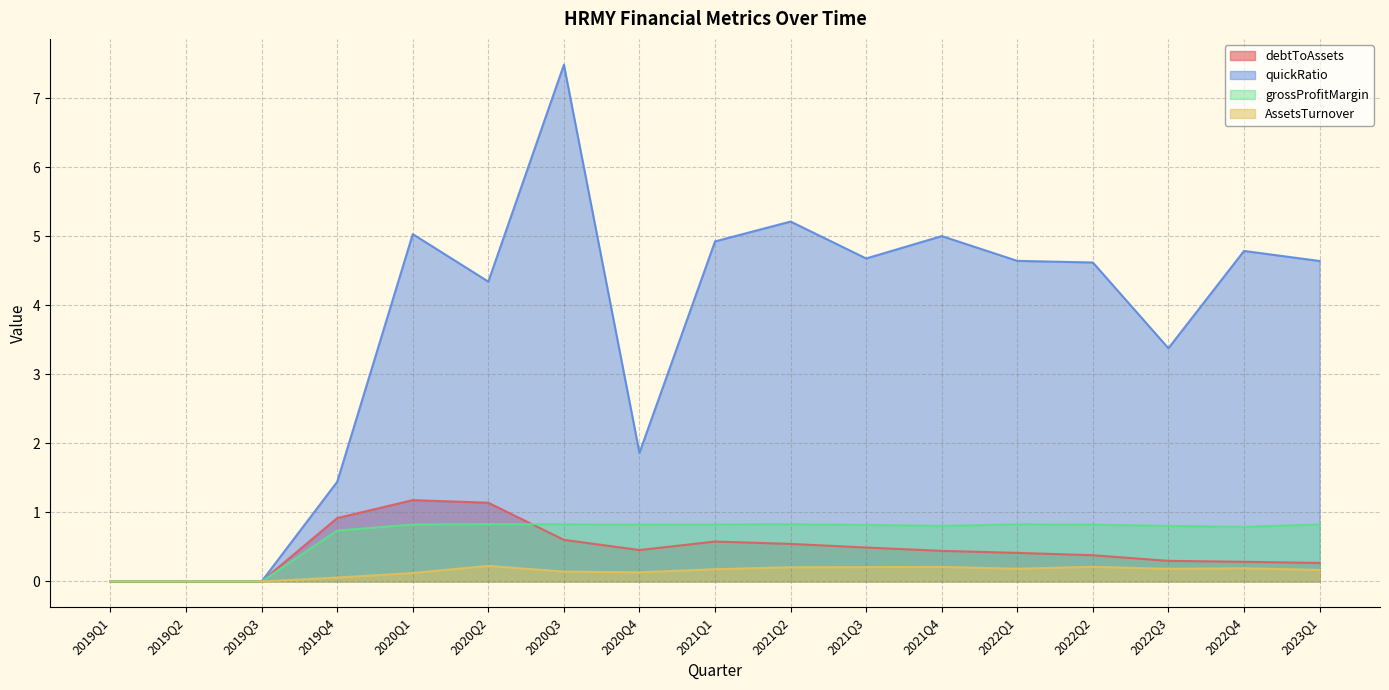

Which series has the largest total across all categories?

quickRatio